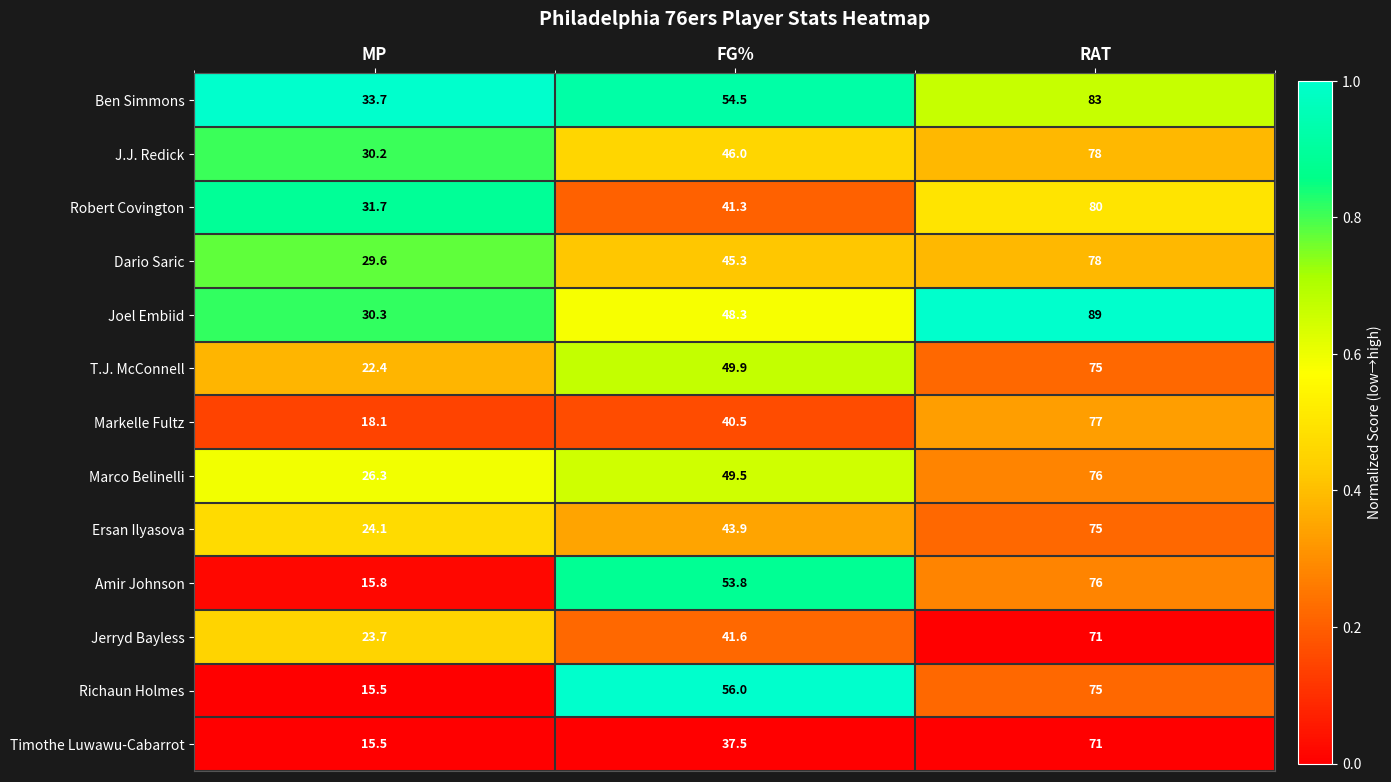

The value of Ersan Ilyasova at MP is 8.6. True or false?

False